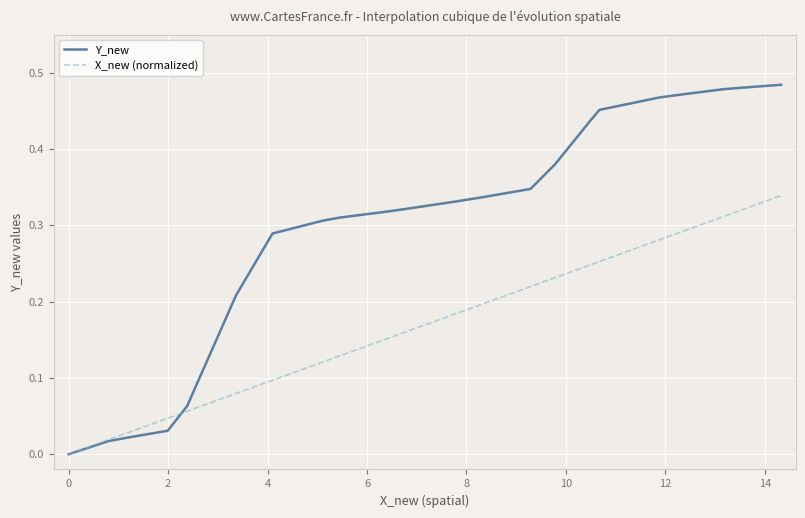

Which series has the largest range (max minus min)?

Y_new